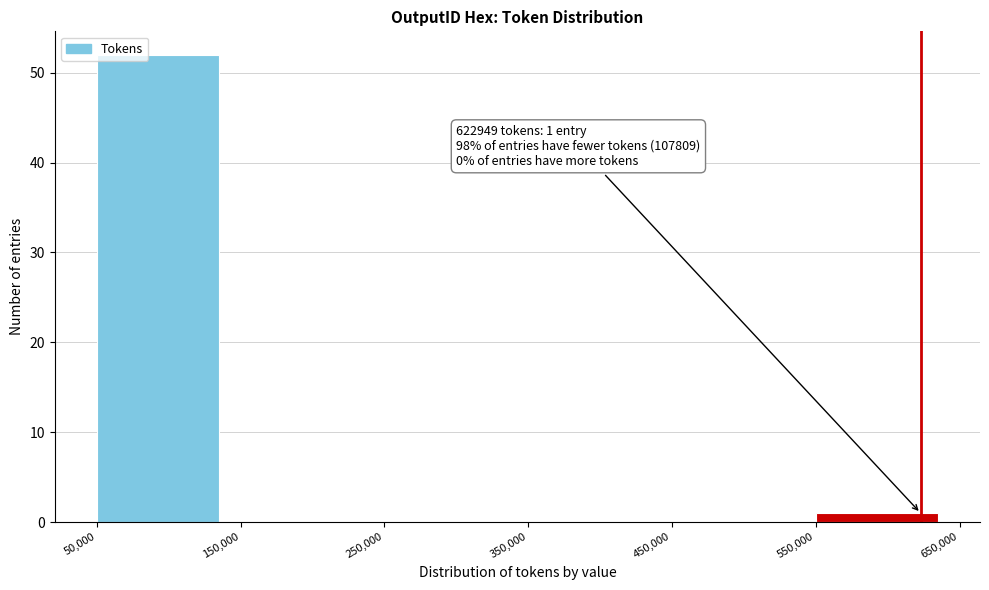

Over which range of the x-axis is the bar tallest?

50,000 to 150,000